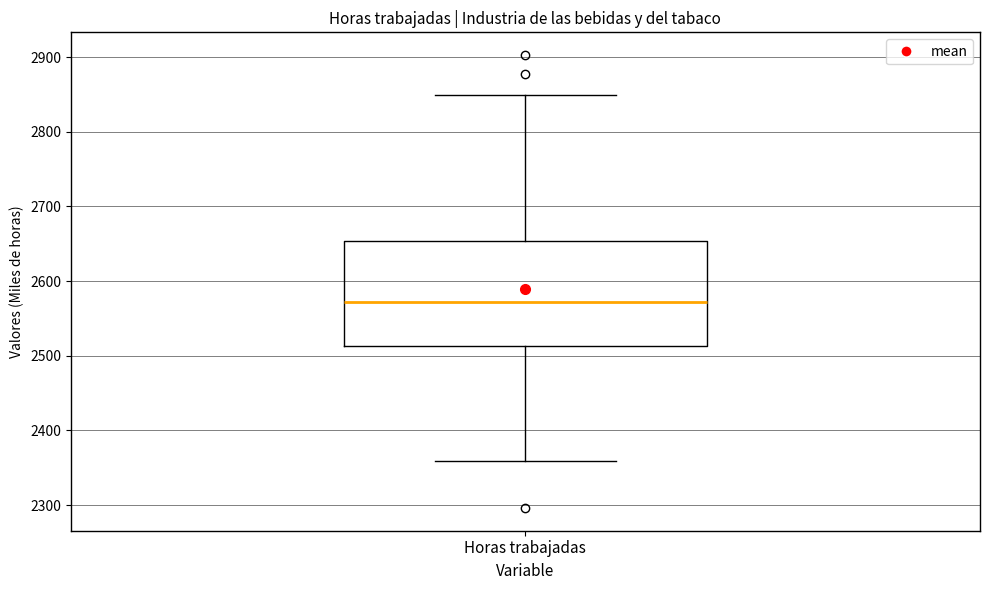

Where is the lower edge of the box for Horas trabajadas on the y-axis? The values are not printed on the chart, so give them approximately, as read against the axis.

2510